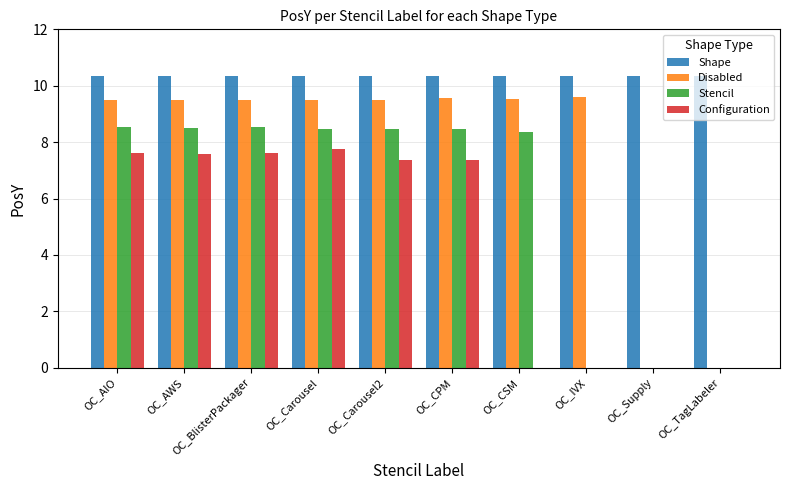

What is the total value across all series at OC_BlisterPackager?

36.0